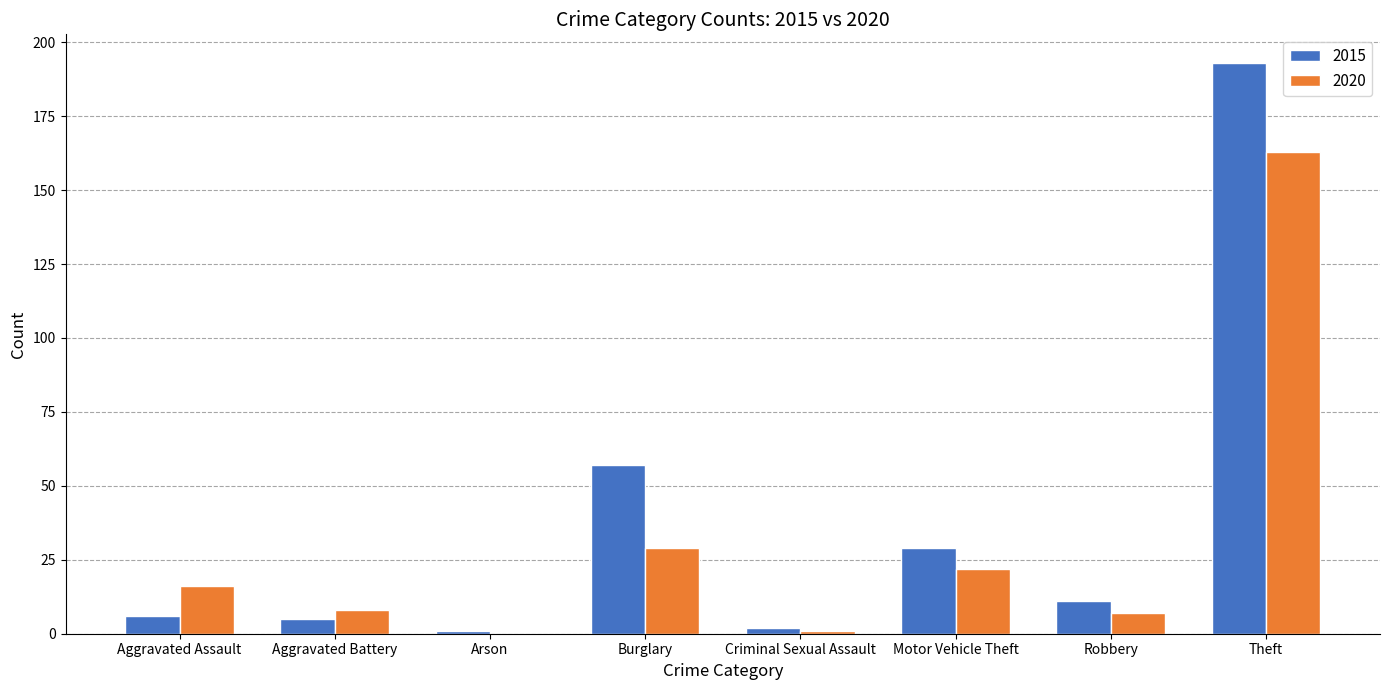

Are the bars grouped side by side (vs. stacked)?

Yes